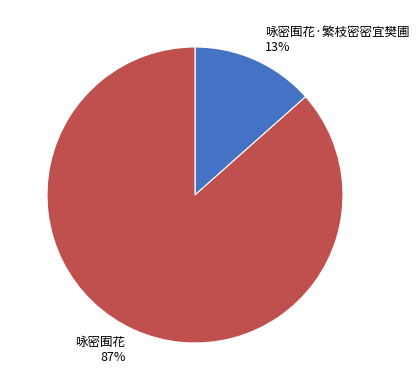

Does any single category account for the majority?

Yes